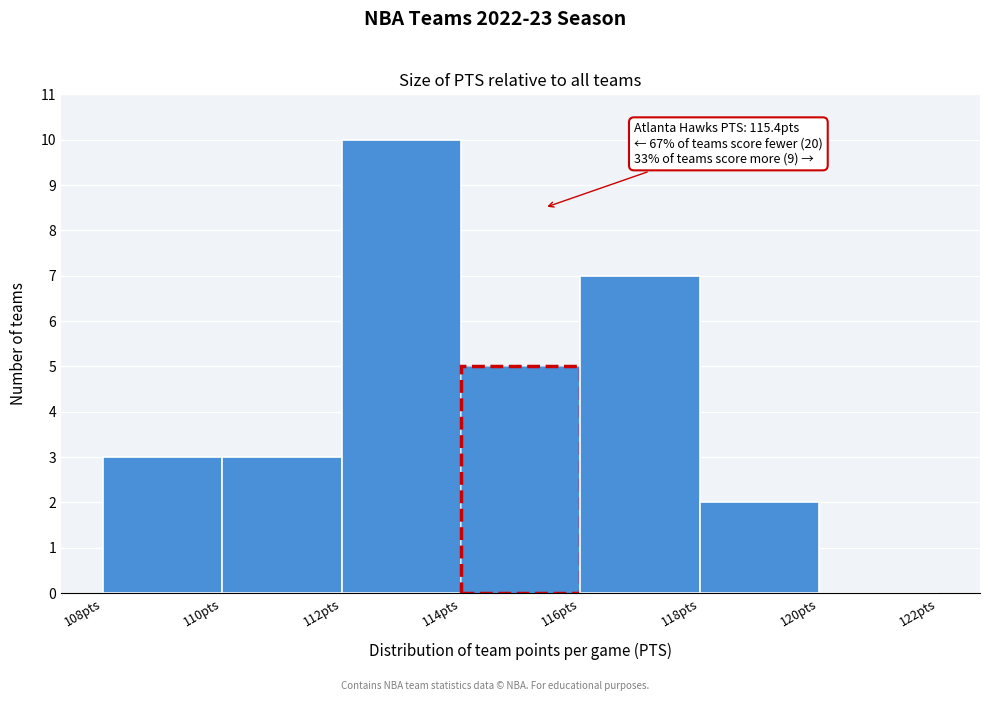

Which range on the x-axis has the tallest bar?

112 to 114